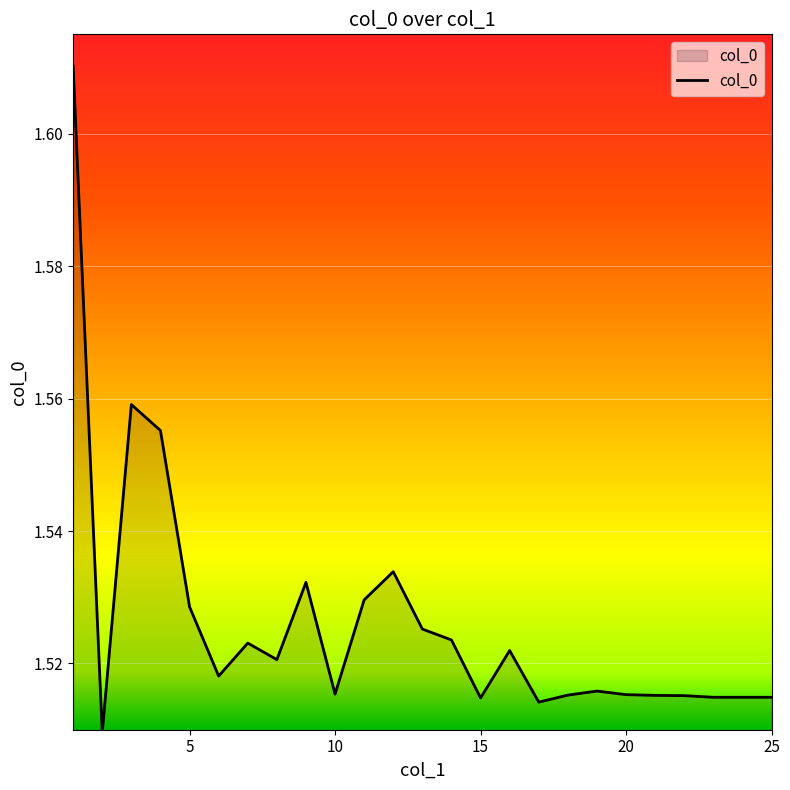

At which category does the data reach its first local valley?

2